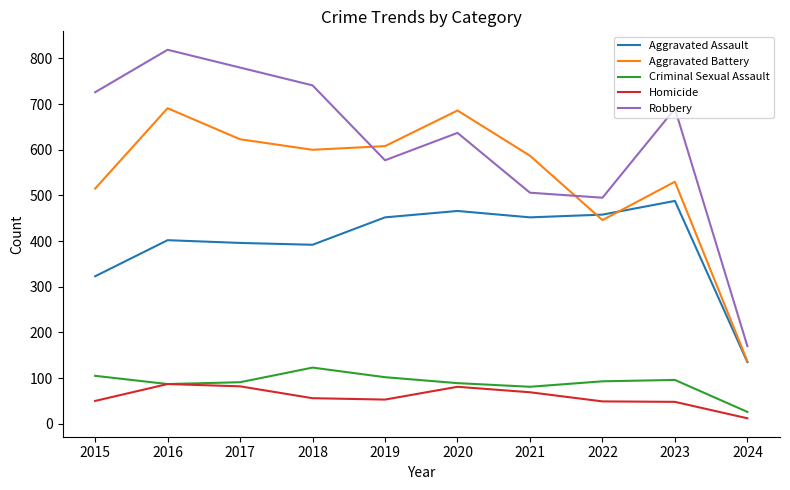

What is the highest value of the Aggravated Battery series?

691